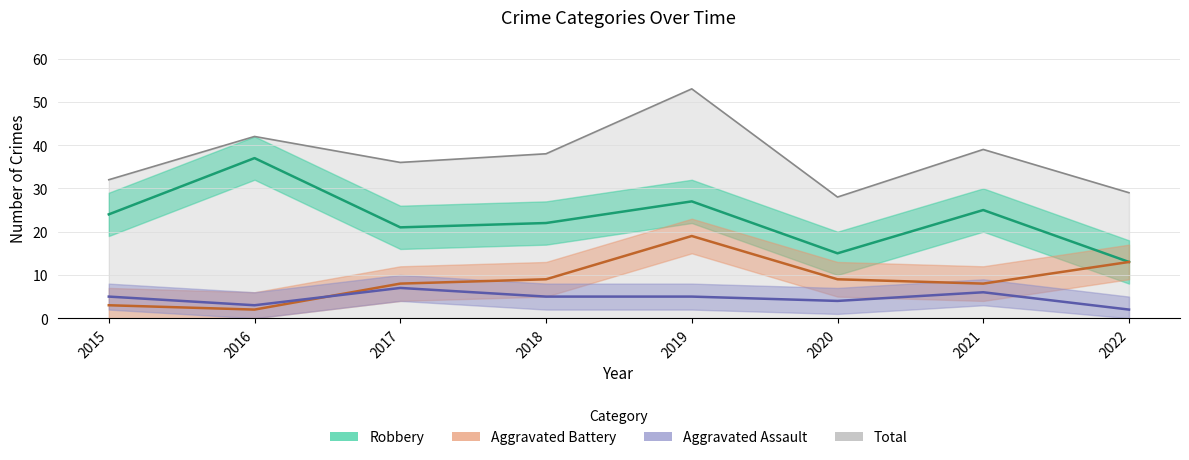

True or false: Total and Aggravated Assault intersect in this chart.

False